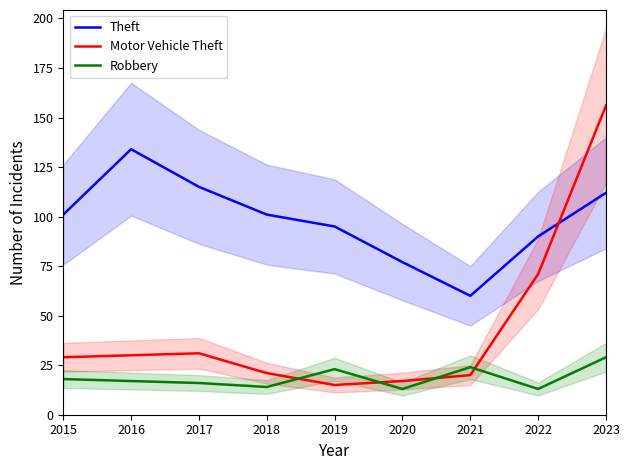

True or false: Motor Vehicle Theft has more than 2 interior local peaks.

False